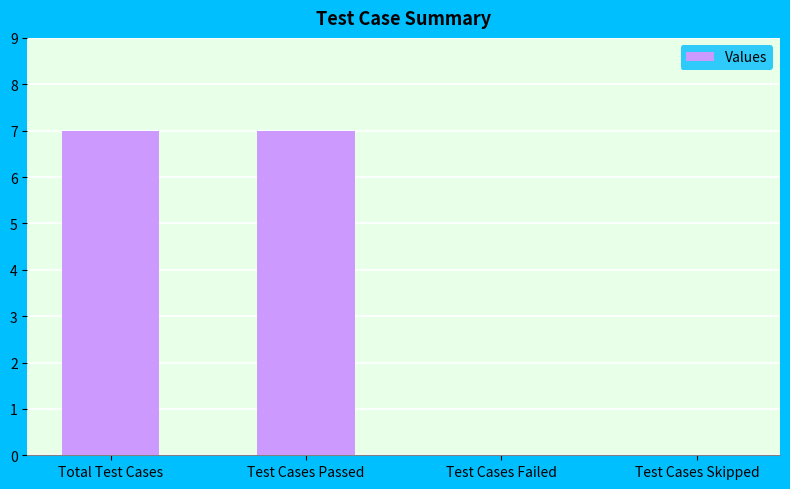

Which has a higher value, Test Cases Passed or Test Cases Failed?

Test Cases Passed